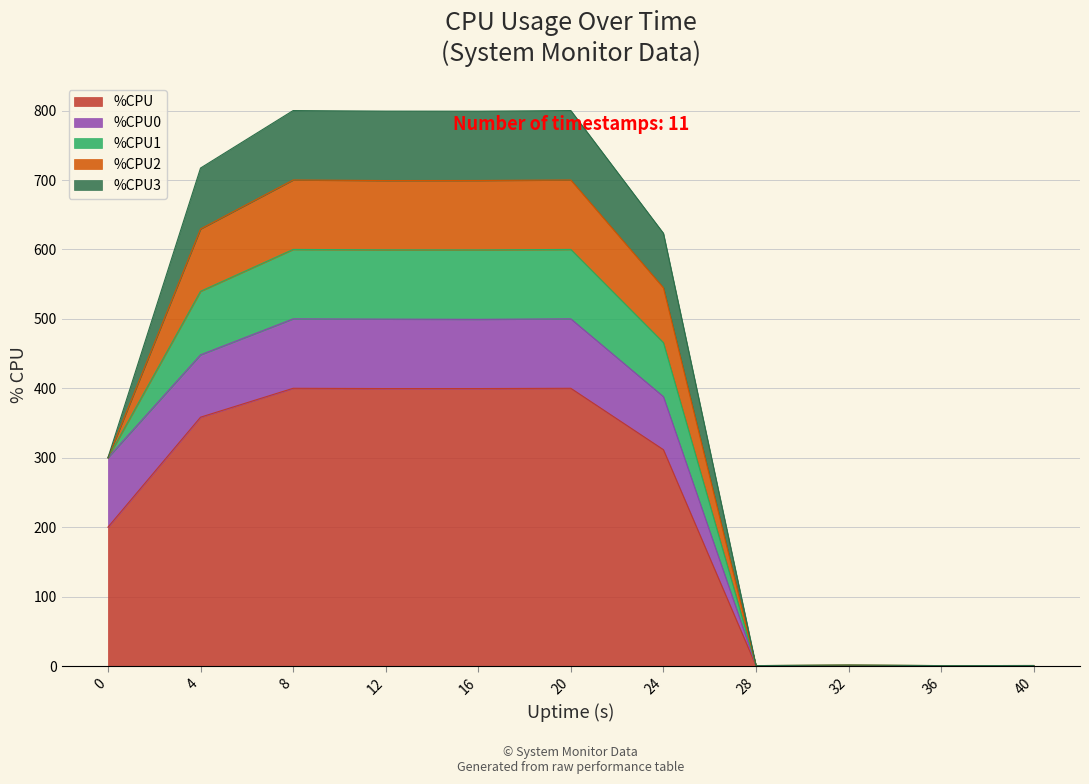

Between 0 and 16, which series saw the biggest shift?

%CPU